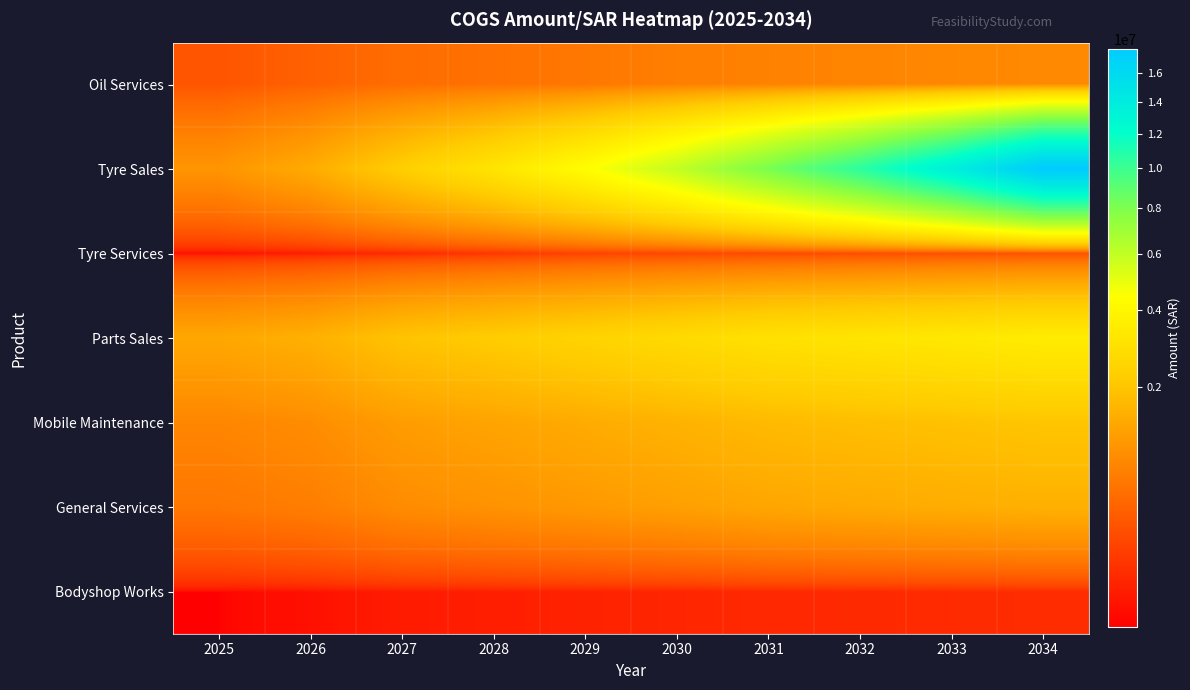

What is the spread (max minus min) of values at 2028?

3083859.5